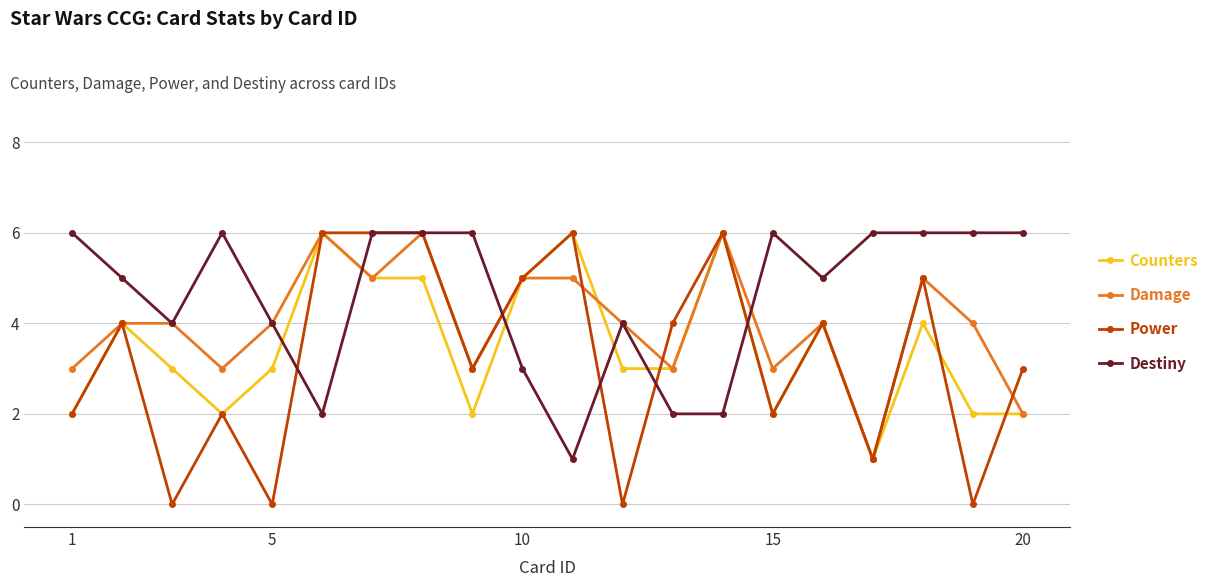

What is the maximum value for Damage?

6